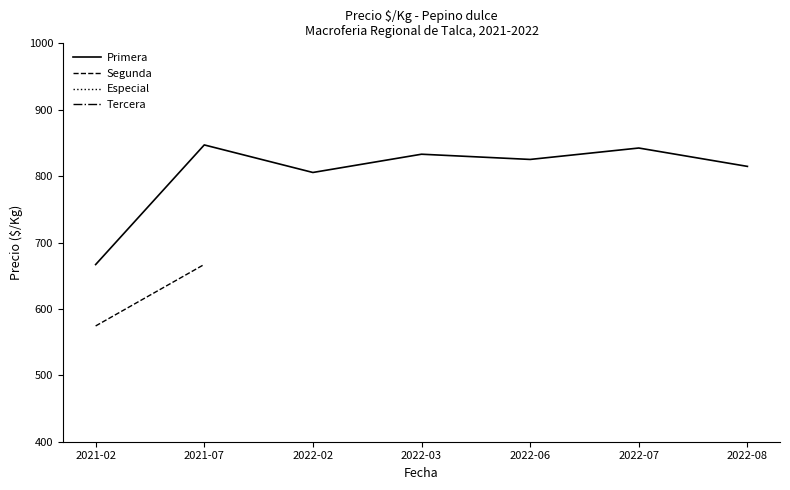

True or false: Tercera and Primera cross at least once.

False